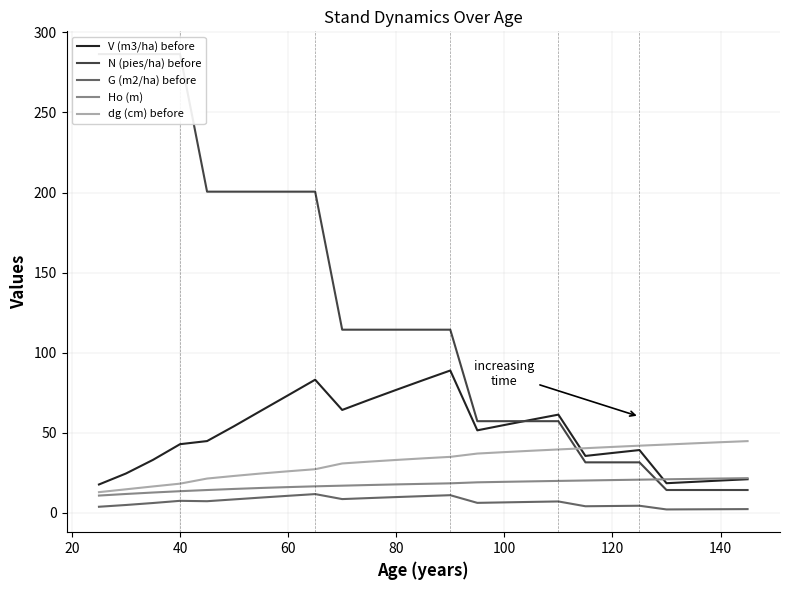

What is the highest value of the N (pies/ha) before series?

286.5